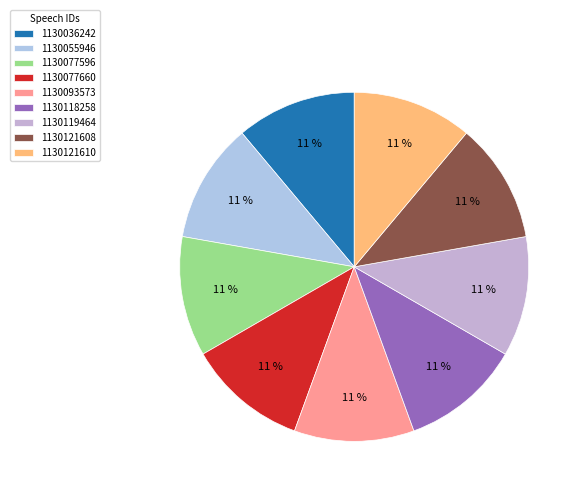

Which category has the biggest portion of the pie?

1130121610